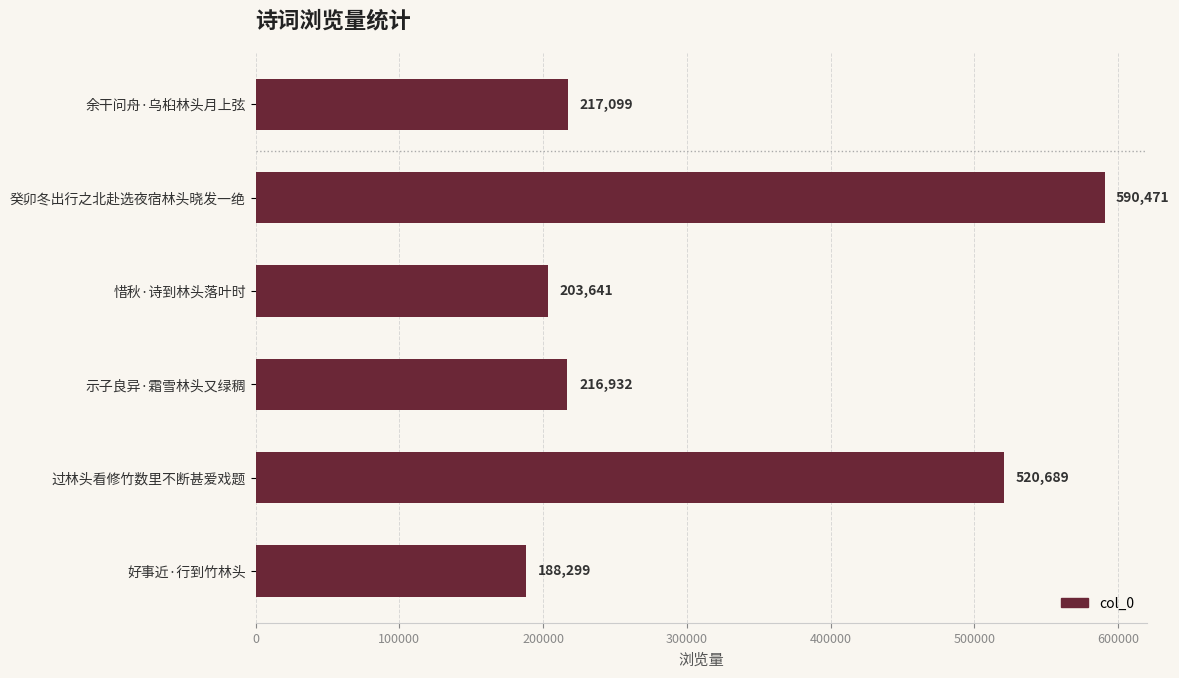

Is it true that the value at 余干问舟·乌桕林头月上弦 is 217099?

True